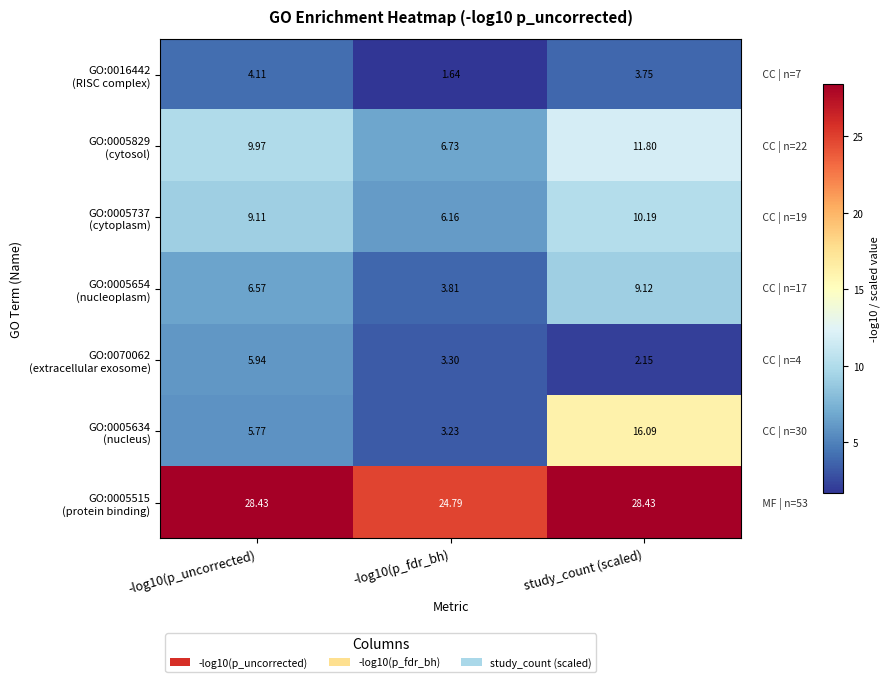

At which category is the sum across all series the highest?

study_count (scaled)